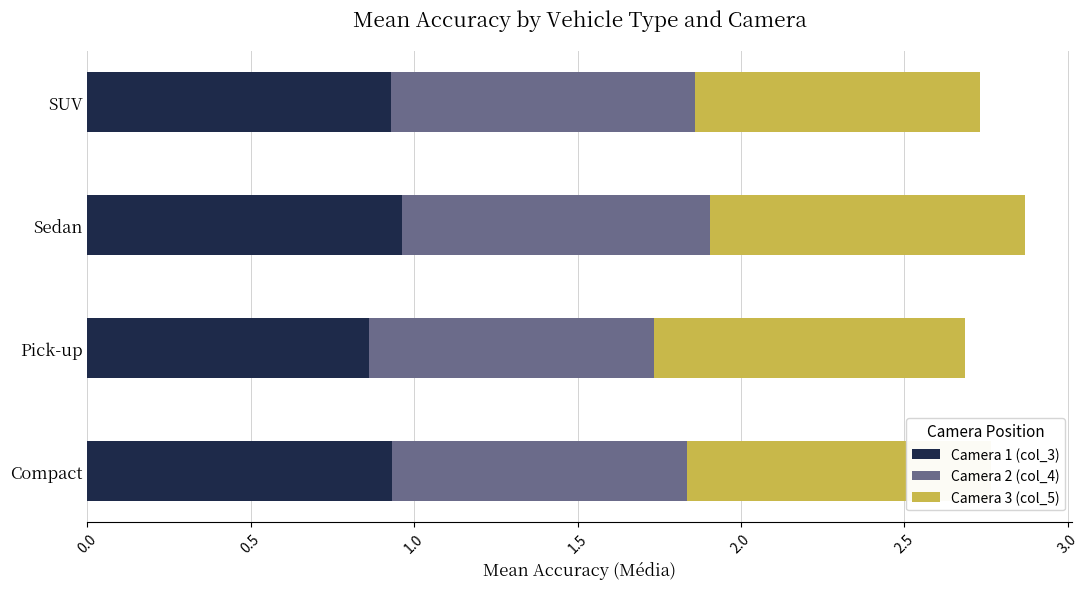

Which category has the lowest value in the Camera 1 (col_3) series?

Pick-up